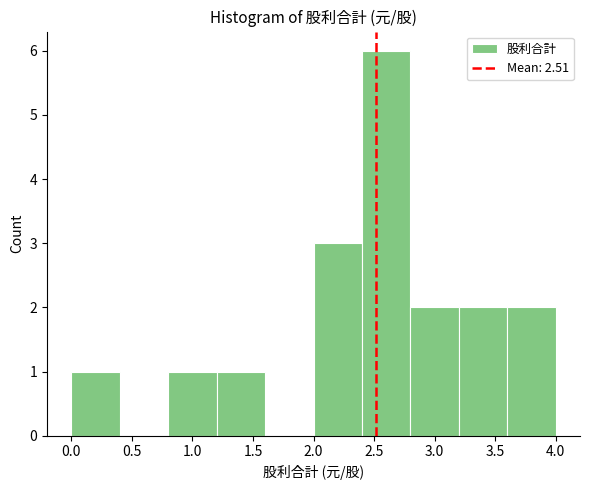

Reading left to right, list every bar in this chart as the range it spans on the x-axis followed by its height. The values are not printed on the chart, so give them approximately, as read against the axis.

0.0 to 0.4: 1
0.4 to 0.8: 0
0.8 to 1.2: 1
1.2 to 1.6: 1
1.6 to 2.0: 0
2.0 to 2.4: 3
2.4 to 2.8: 6
2.8 to 3.2: 2
3.2 to 3.6: 2
3.6 to 4.0: 2